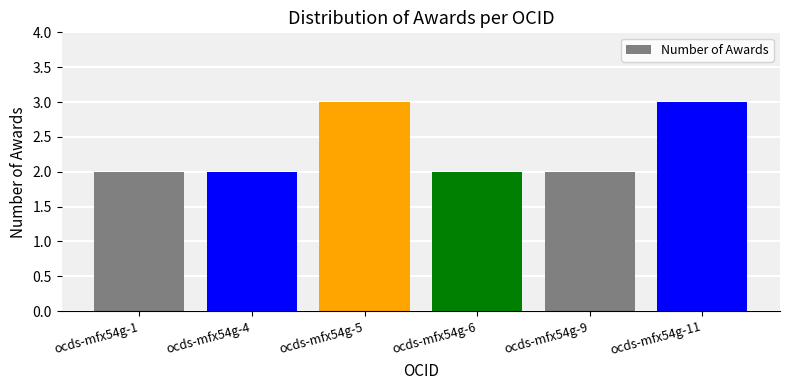

True or false: the data shows 3 at ocds-mfx54g-11.

True